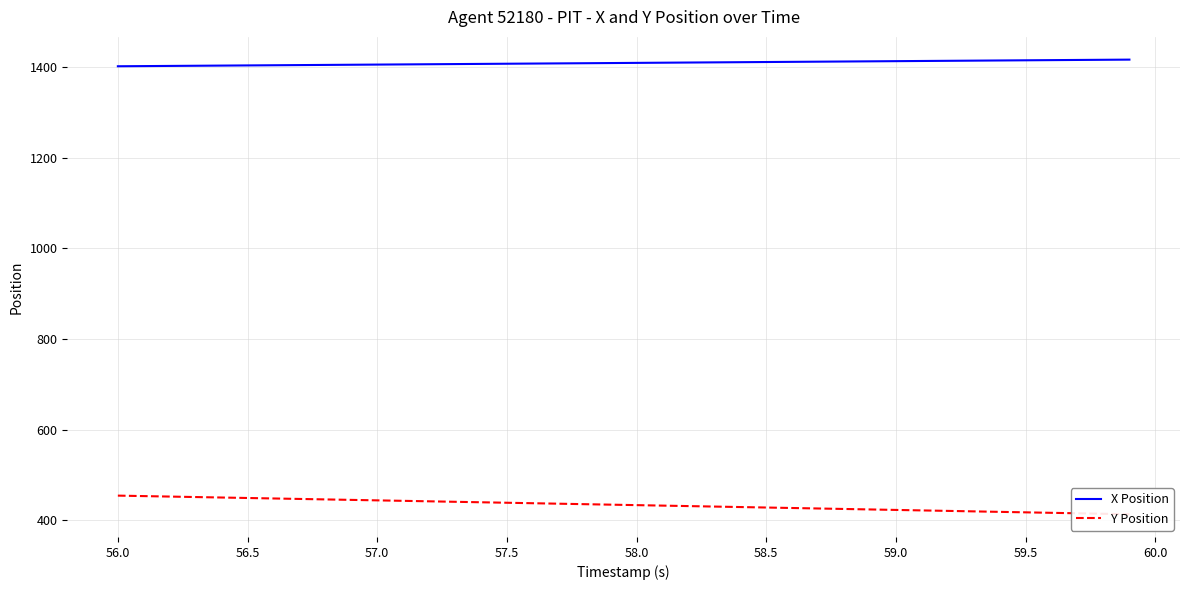

True or false: X Position has more than 0 interior local peaks.

False